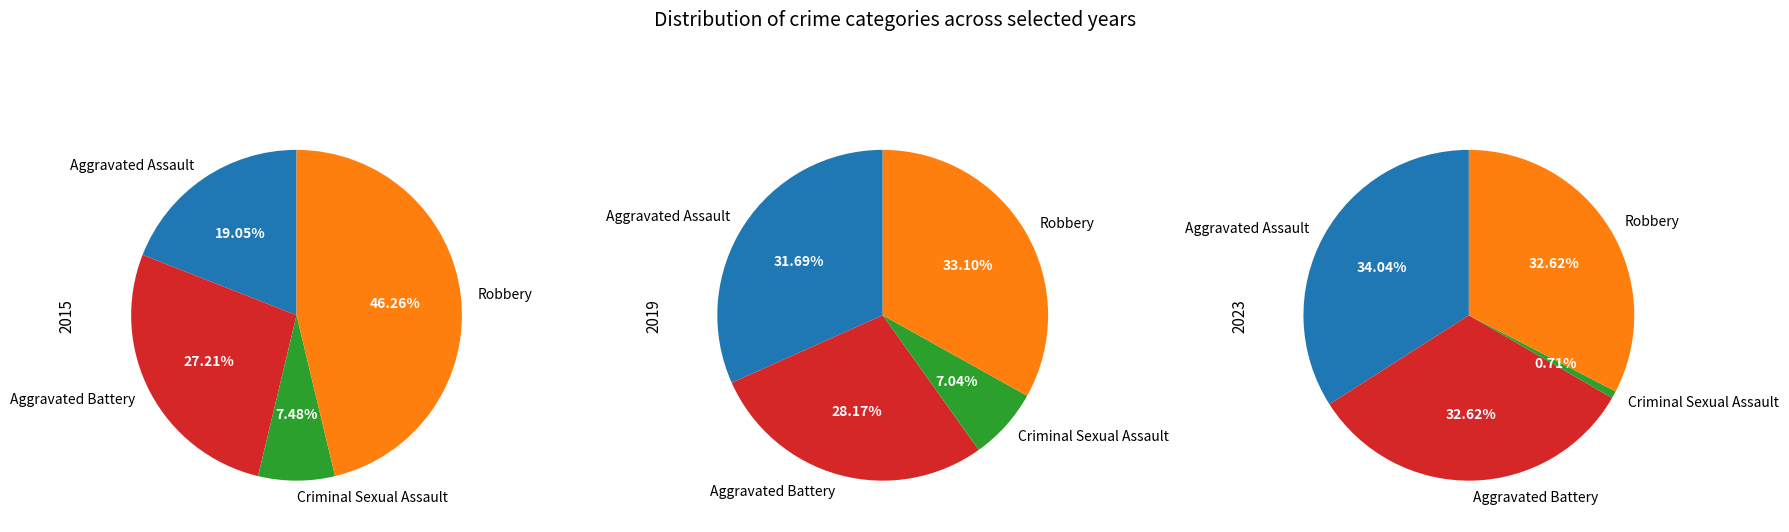

Which category has the biggest portion of the pie?

Robbery